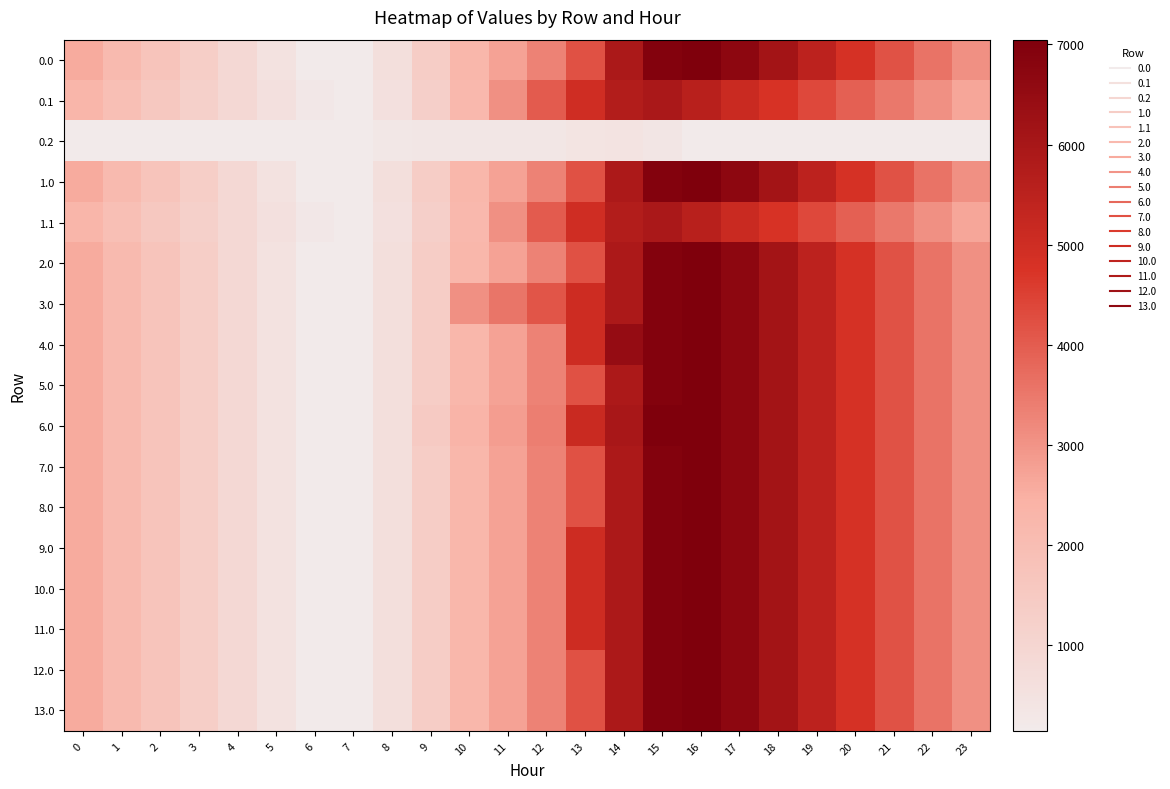

What is the difference between the highest and lowest values at 6?

110.0